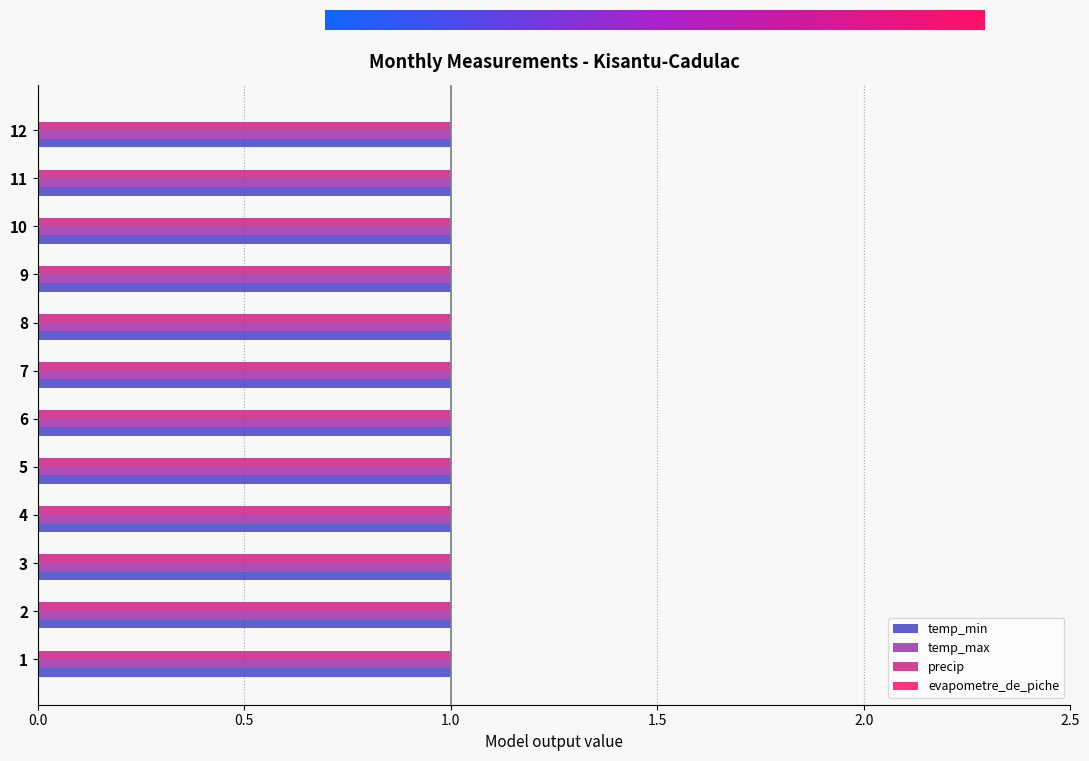

What is the value of the precip bar at the 7th from the left?

1